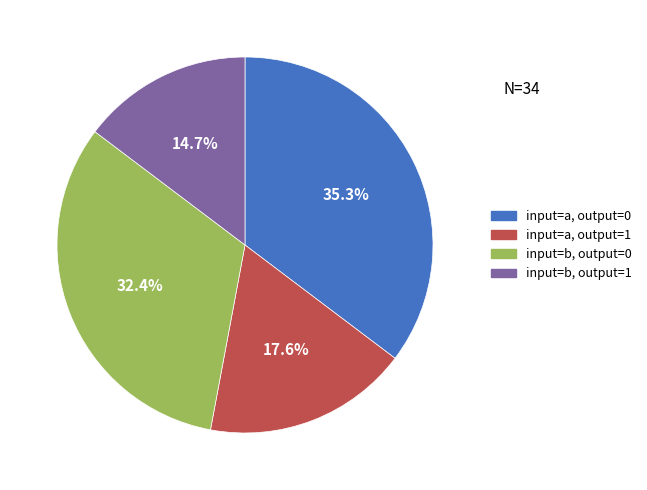

Count the number of slices in the pie.

4